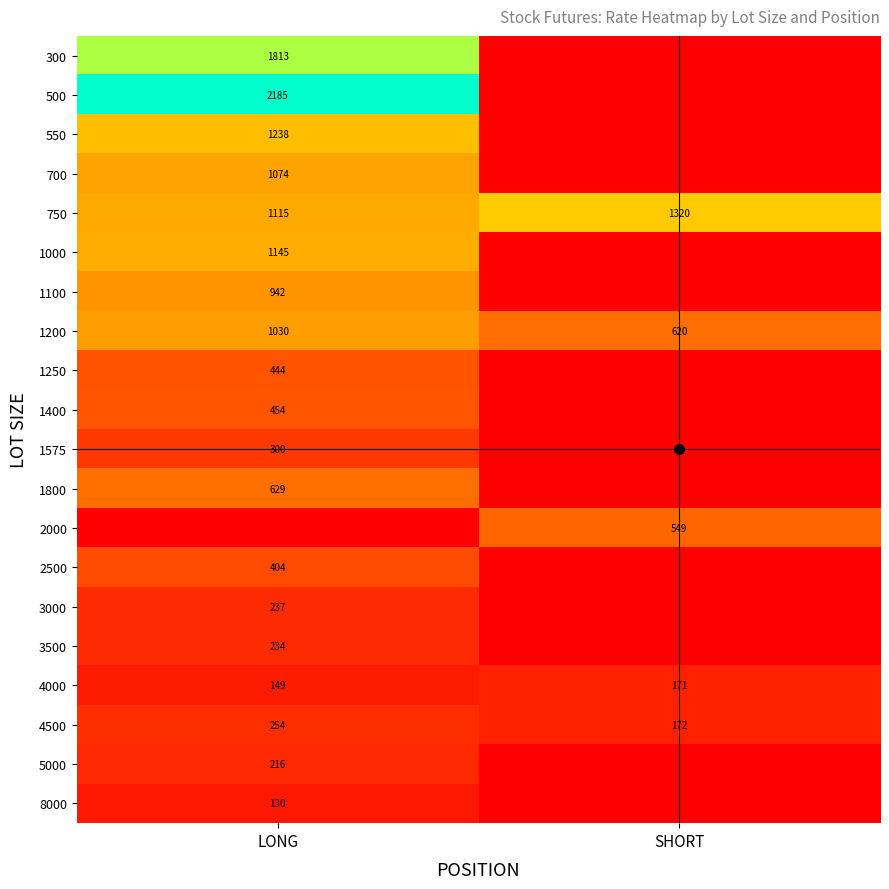

True or false: 2000 has a value of 972.2 at SHORT.

False